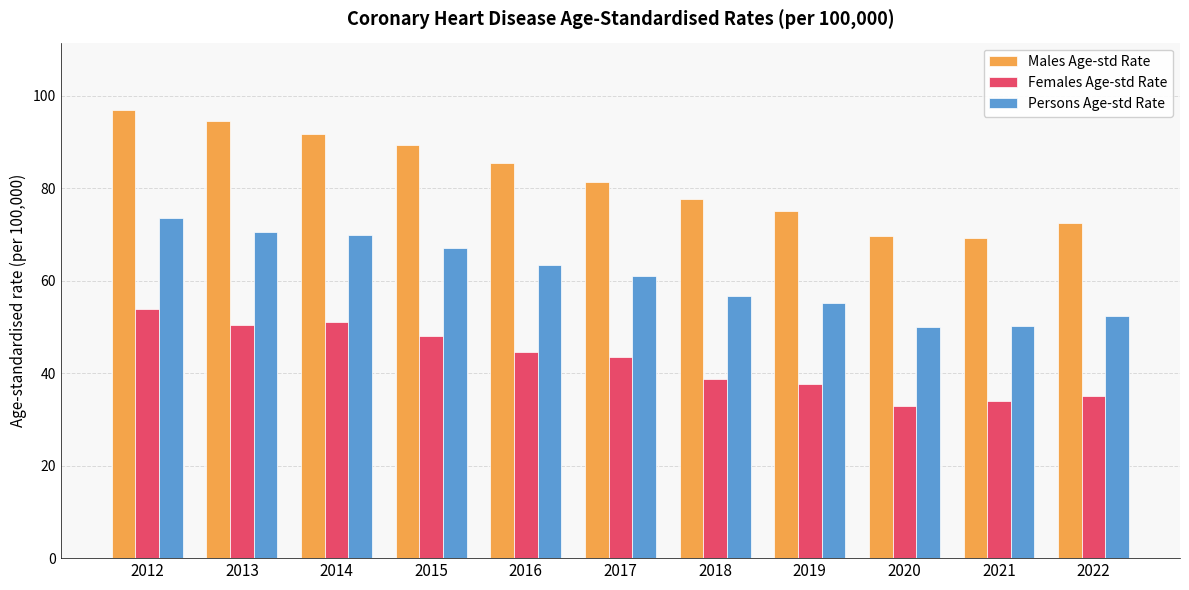

At 2020, list the series in order from smallest to largest.

Females Age-std Rate, Persons Age-std Rate, Males Age-std Rate